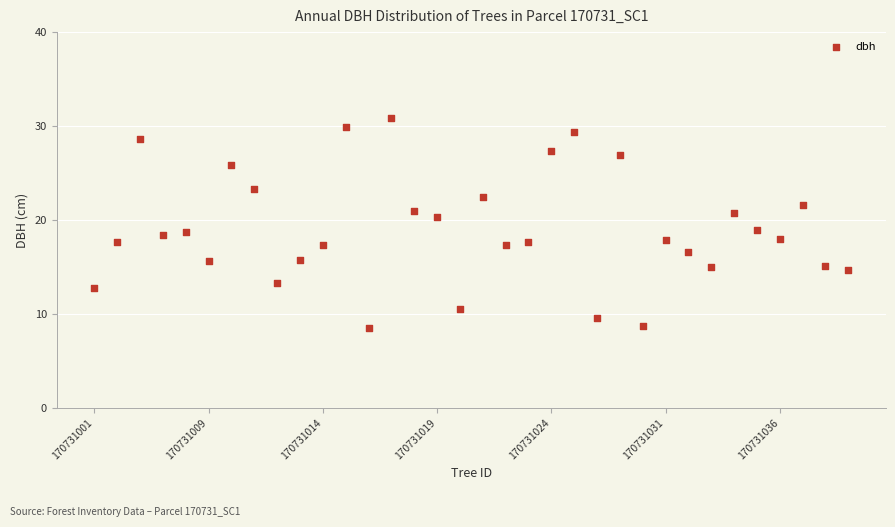

What is the range of Y values (max minus min)?

22.3